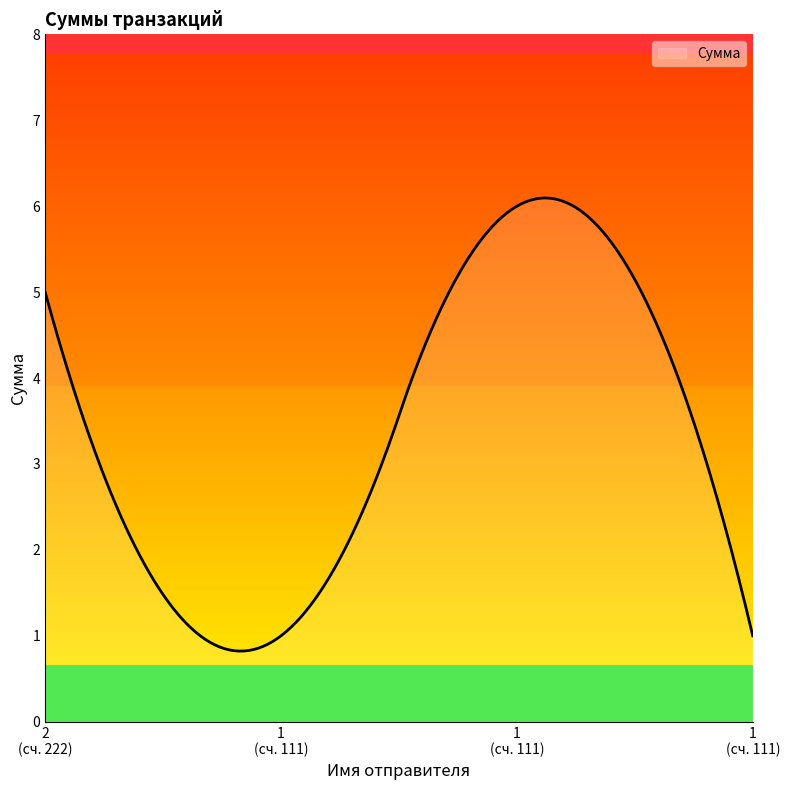

What is the greatest value displayed?

6.1